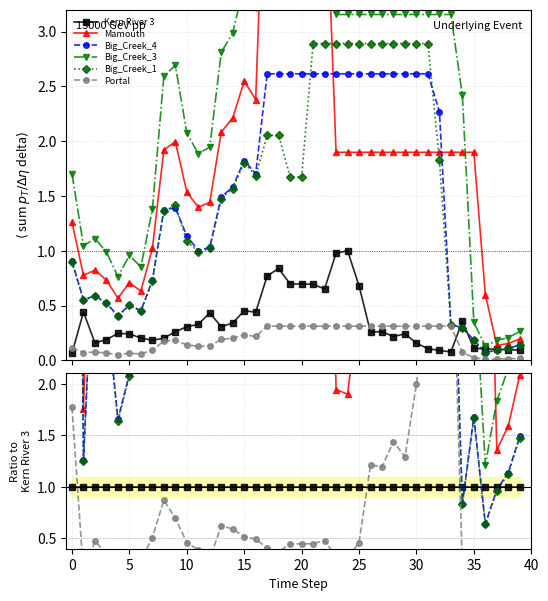

True or false: Mamouth and Portal intersect in this chart.

False